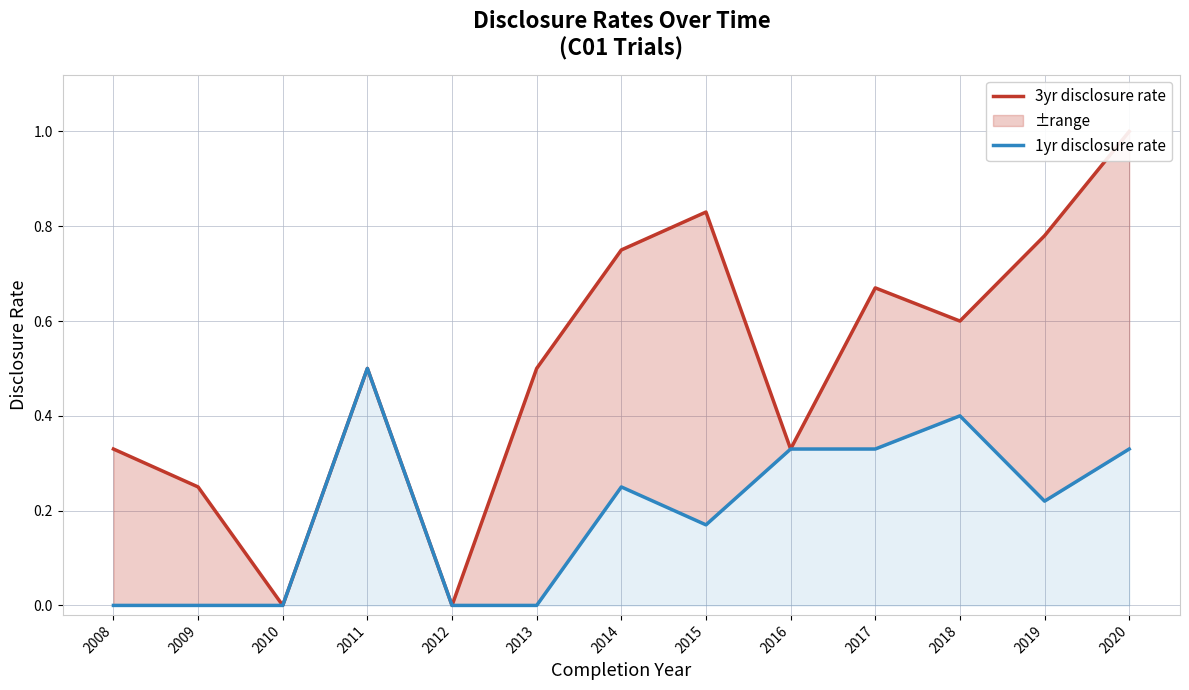

Does the chart have visible grid lines?

Yes